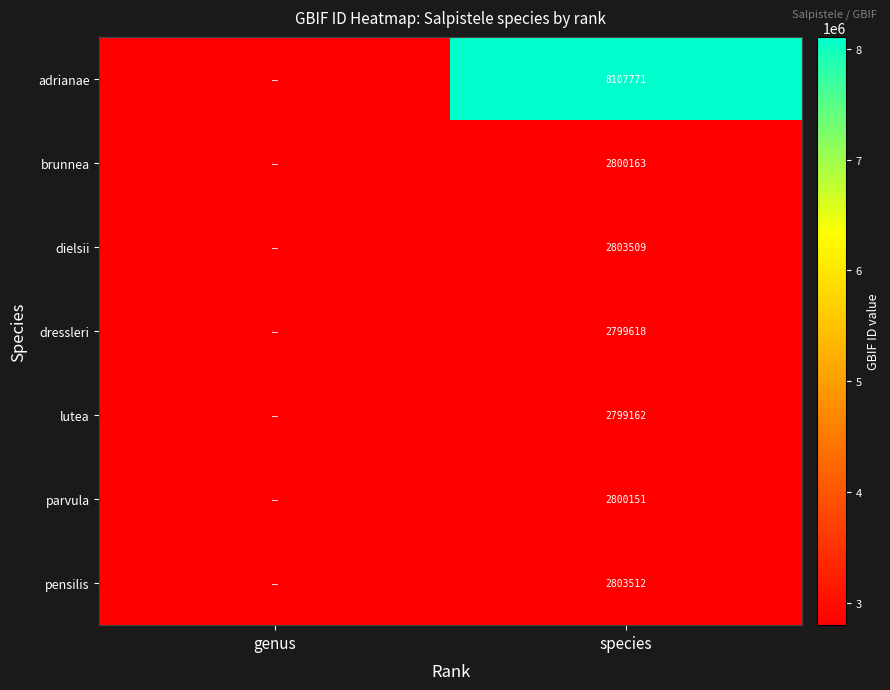

Is the value of dressleri at species greater than the value of lutea at species?

Yes